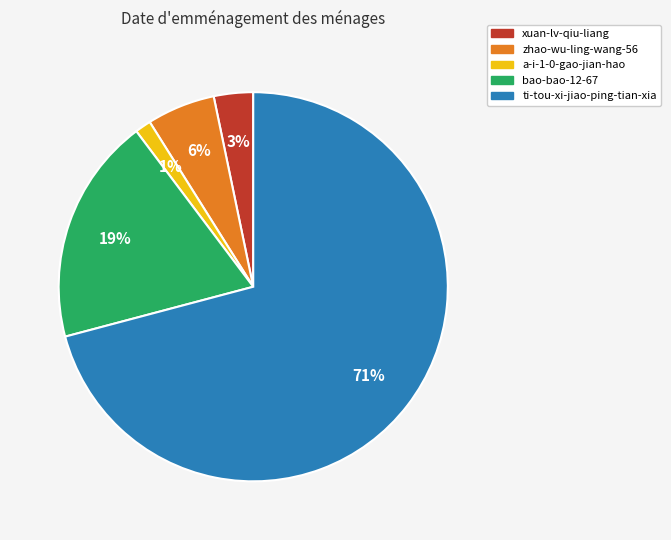

True or false: ti-tou-xi-jiao-ping-tian-xia accounts for 71% of the total.

True